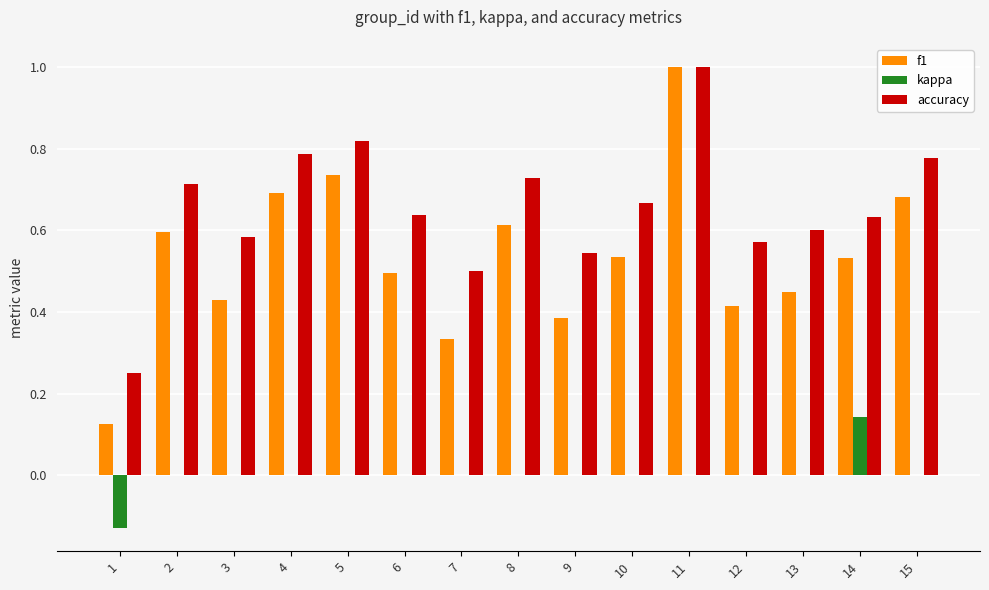

Count the number of data series in this chart.

3